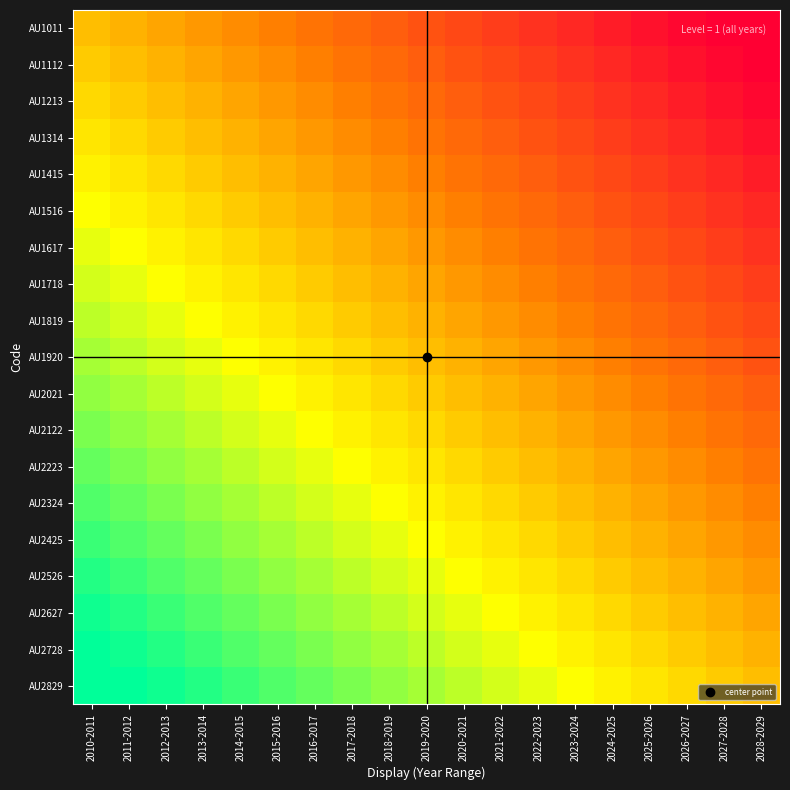

Between 2017-2018 and 2028-2029, which series saw the biggest shift?

AU1819